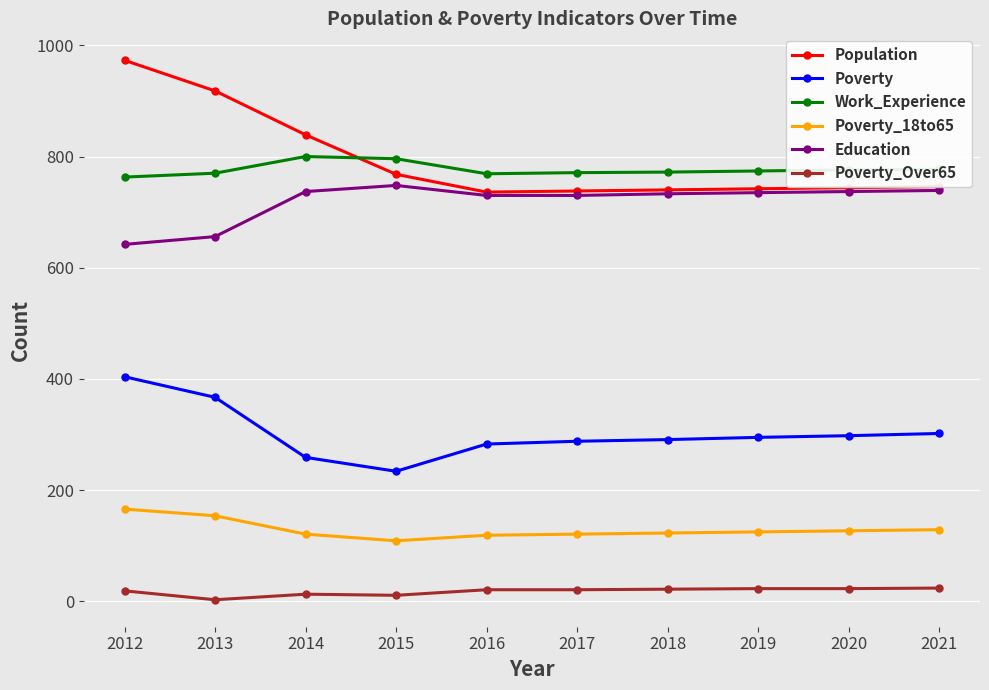

What are all the series names shown in the legend?

Population, Poverty, Work_Experience, Poverty_18to65, Education, Poverty_Over65